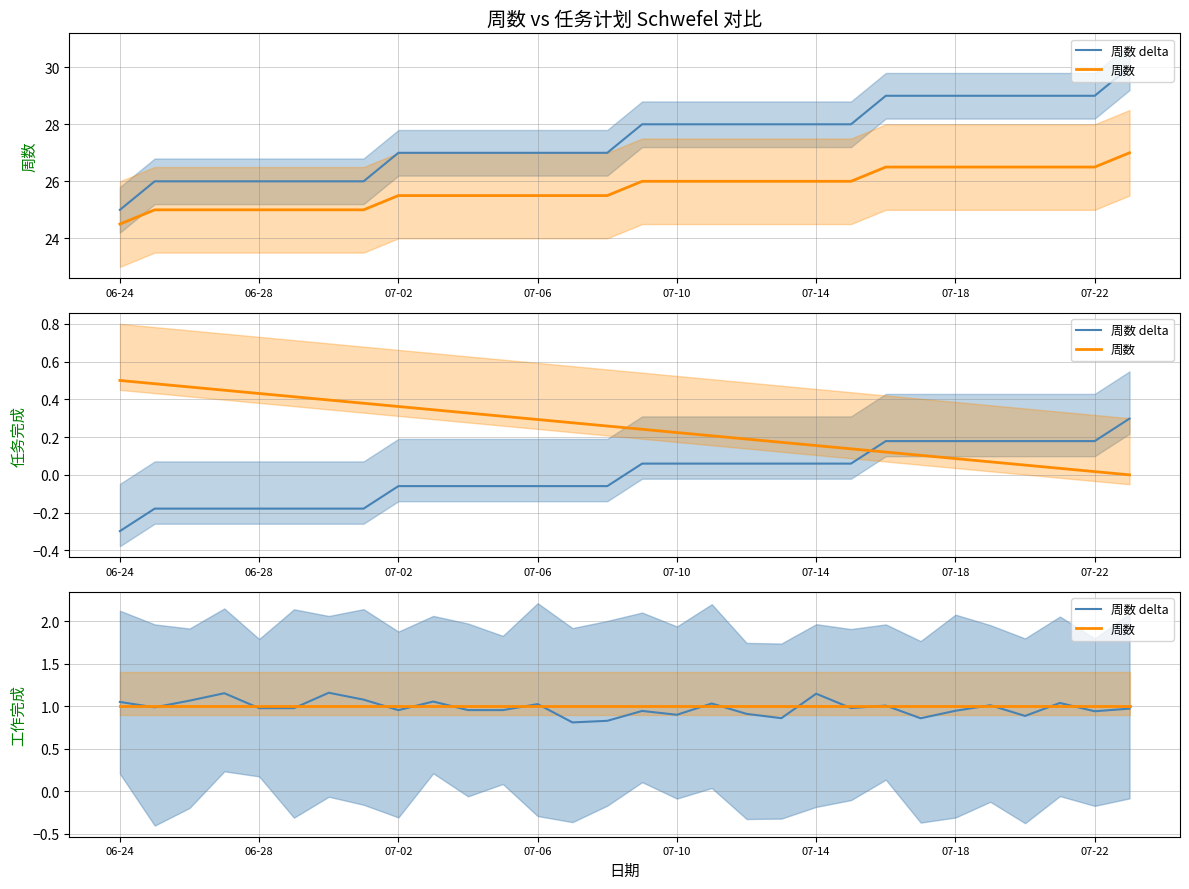

The 周数 delta series shows 0.4 at 13. True or false?

False